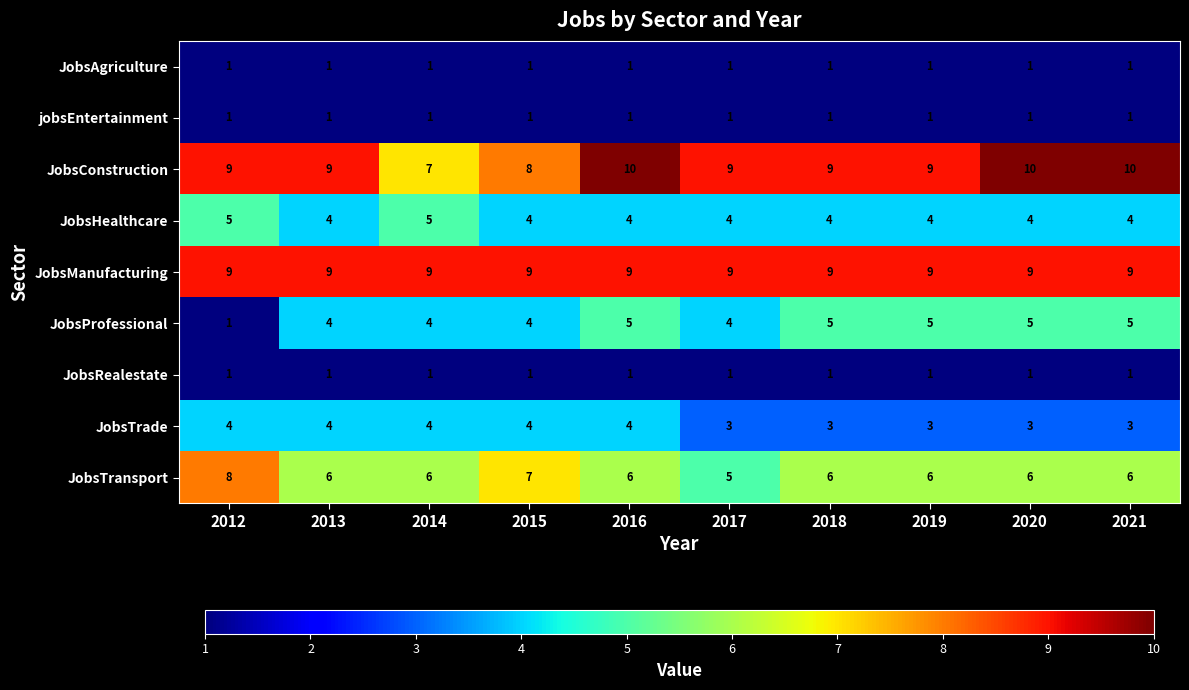

How many data points in JobsTransport are less than 6?

1